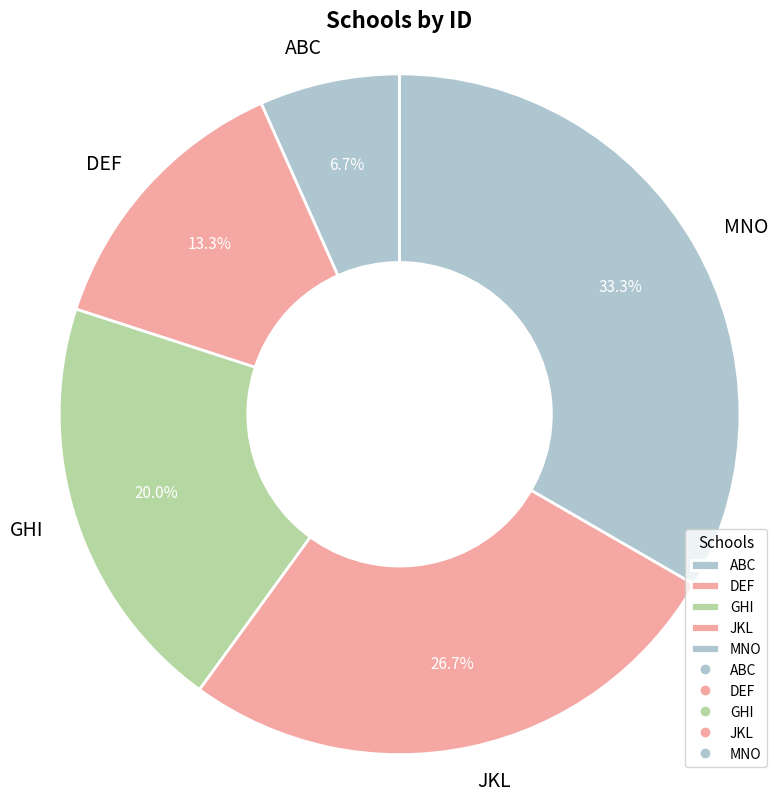

The MNO slice represents 21% of the pie. True or false?

False